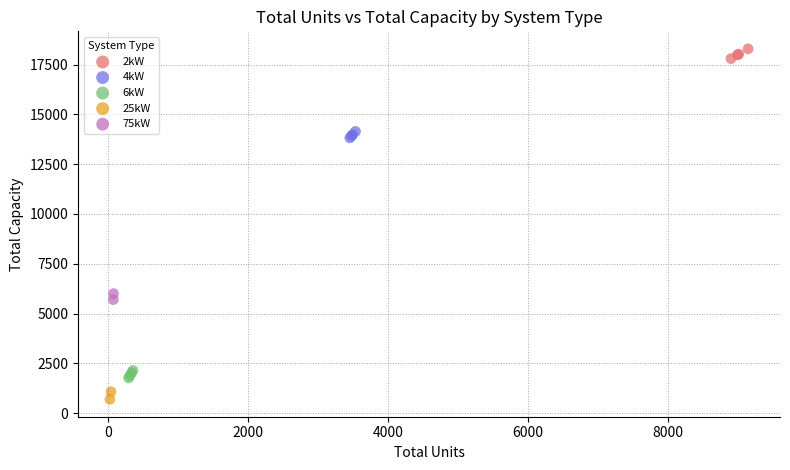

What are all the series names shown in the legend?

2kW, 4kW, 6kW, 25kW, 75kW